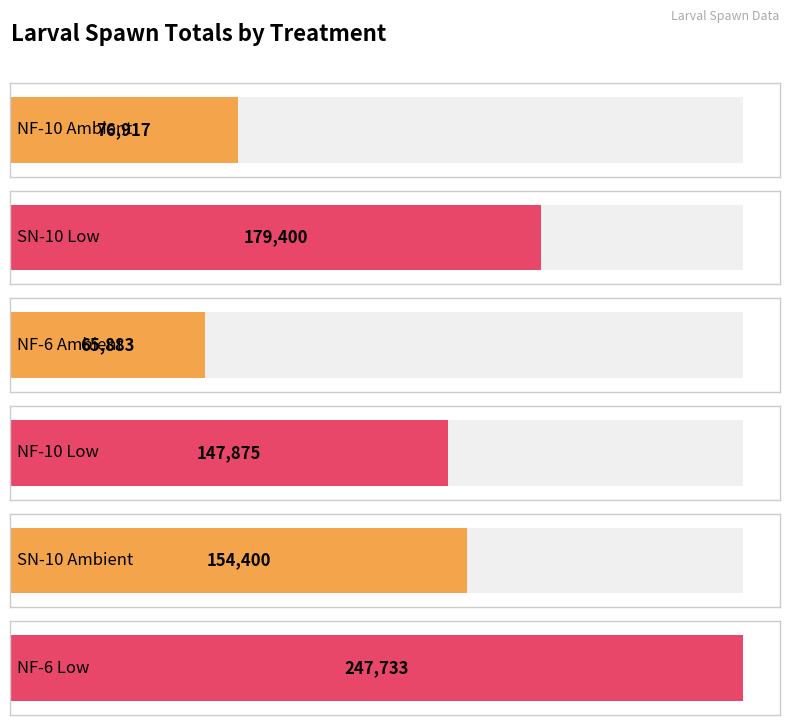

Which series has the largest range (max minus min)?

SN-10 Low